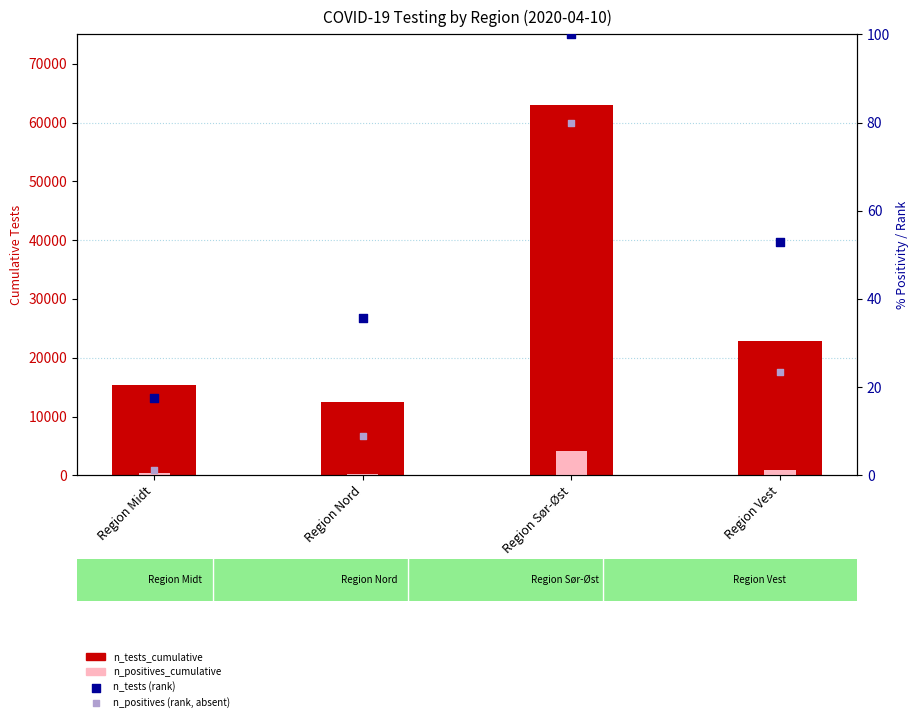

What is the total value across all series at Region Nord?

12715.5